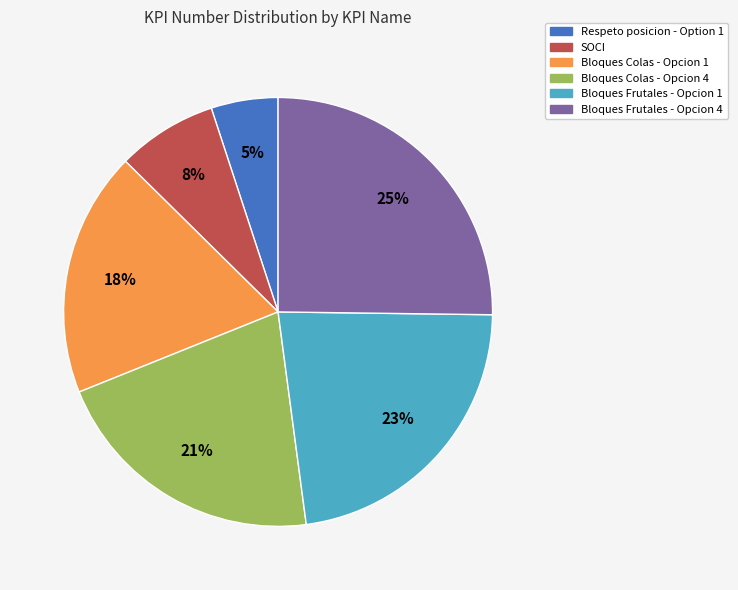

To the nearest percent, what is the combined percentage of Bloques Colas - Opcion 4 and Bloques Frutales - Opcion 4?

46%